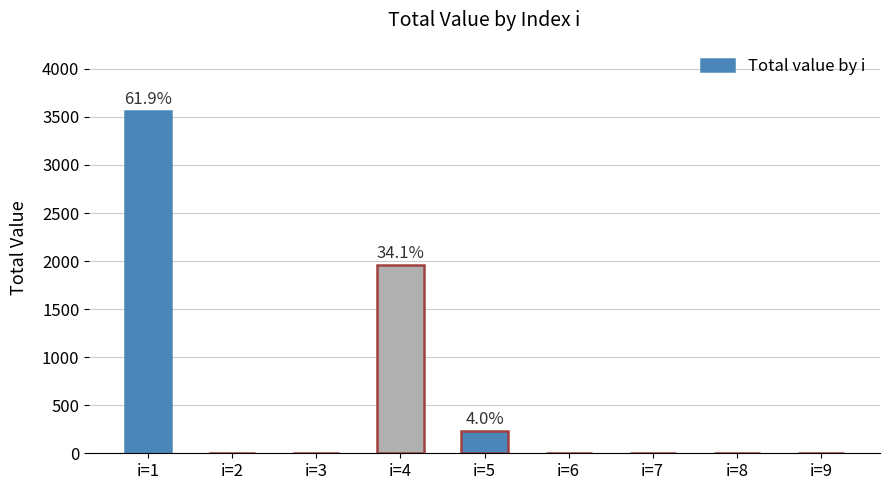

Reading left to right, what are all the values shown in this chart?

i=1=3560.8	i=2=0.0	i=3=0.0	i=4=1959.6	i=5=230.1	i=6=0.0	i=7=0.0	i=8=0.0	i=9=0.0